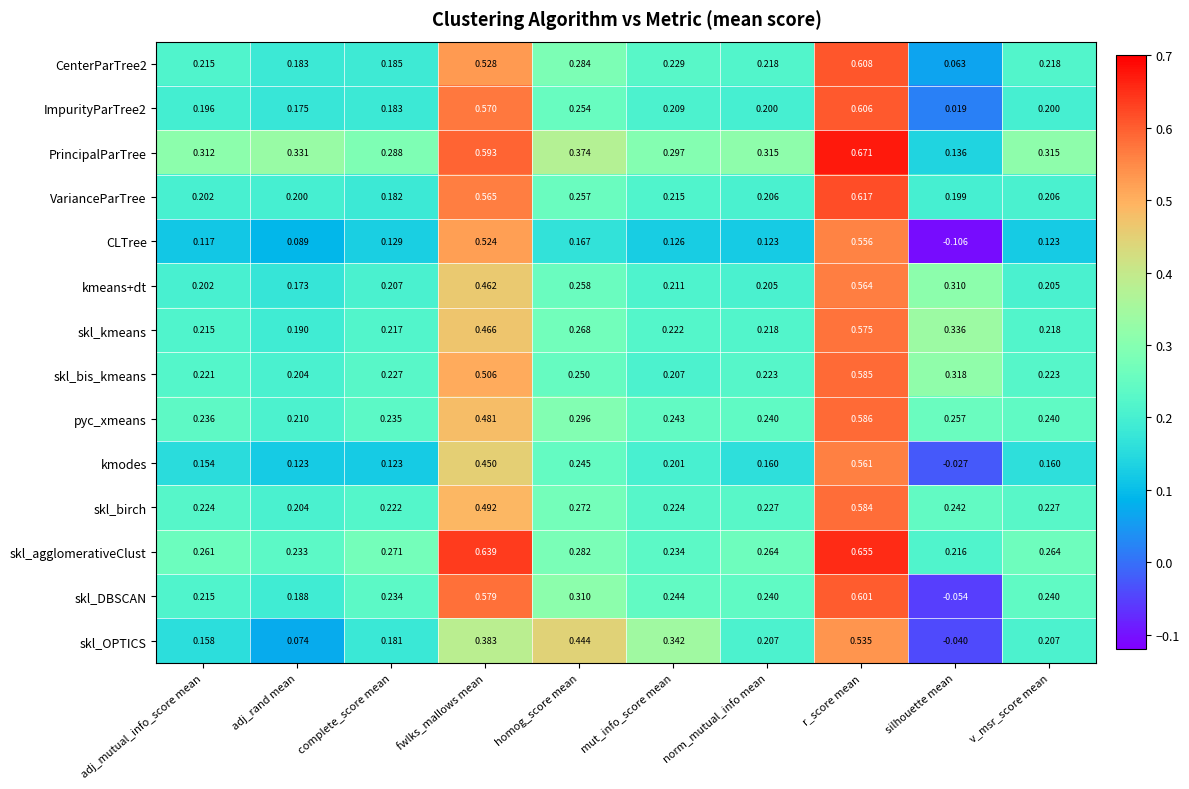

Where does the kmodes series first go above 0?

adj_mutual_info_score mean